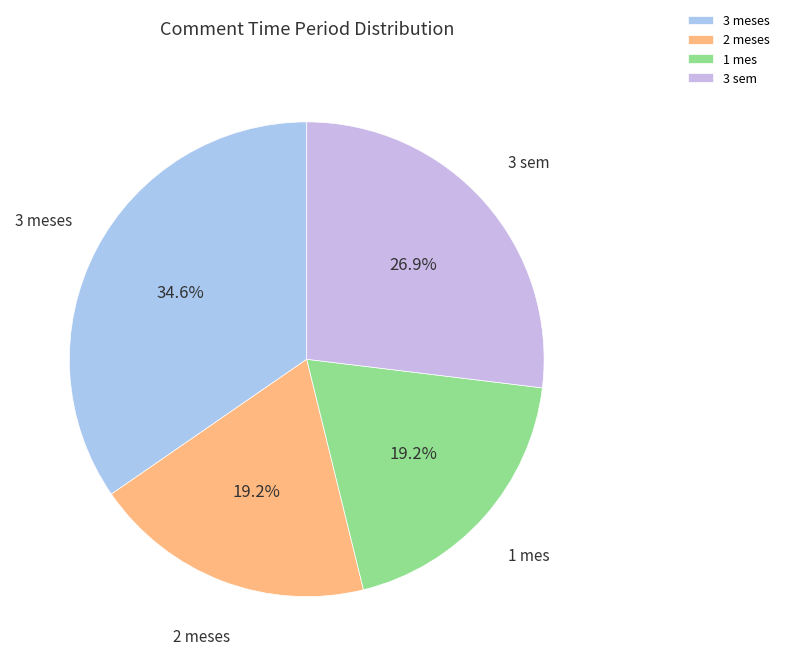

To the nearest percent, what is the average slice percentage?

25%